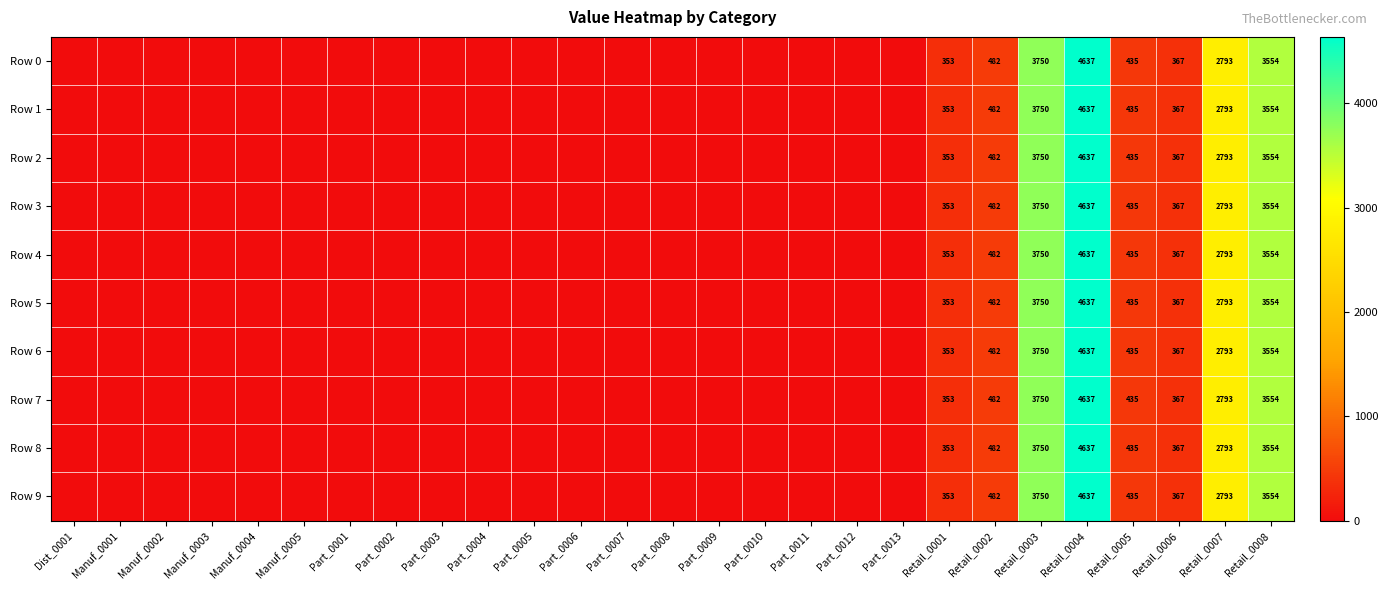

True or false: Row 2 has a value of 4637 at Retail_0004.

True